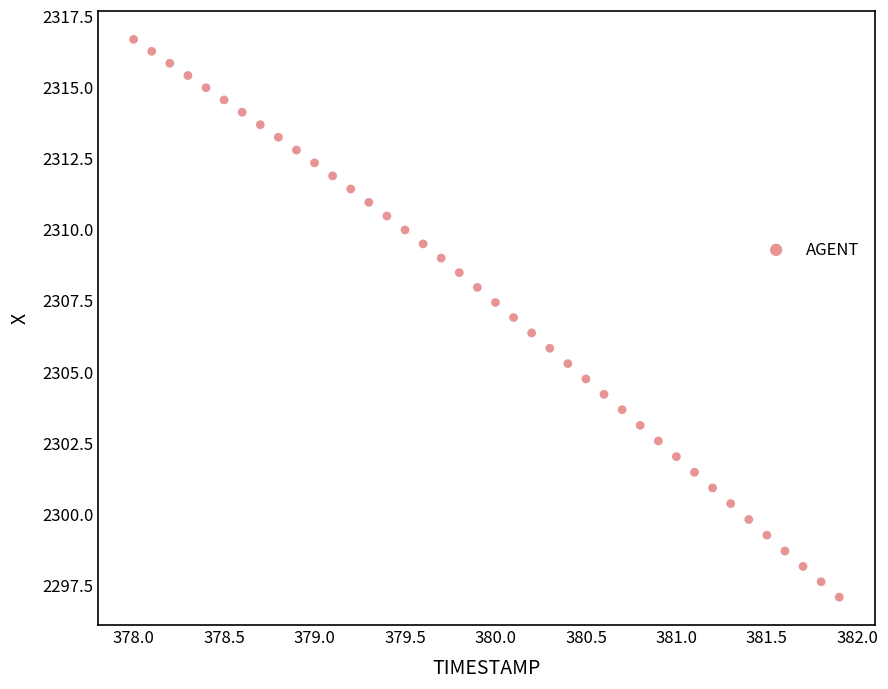

What is the range of X values (max minus min)?

3.9